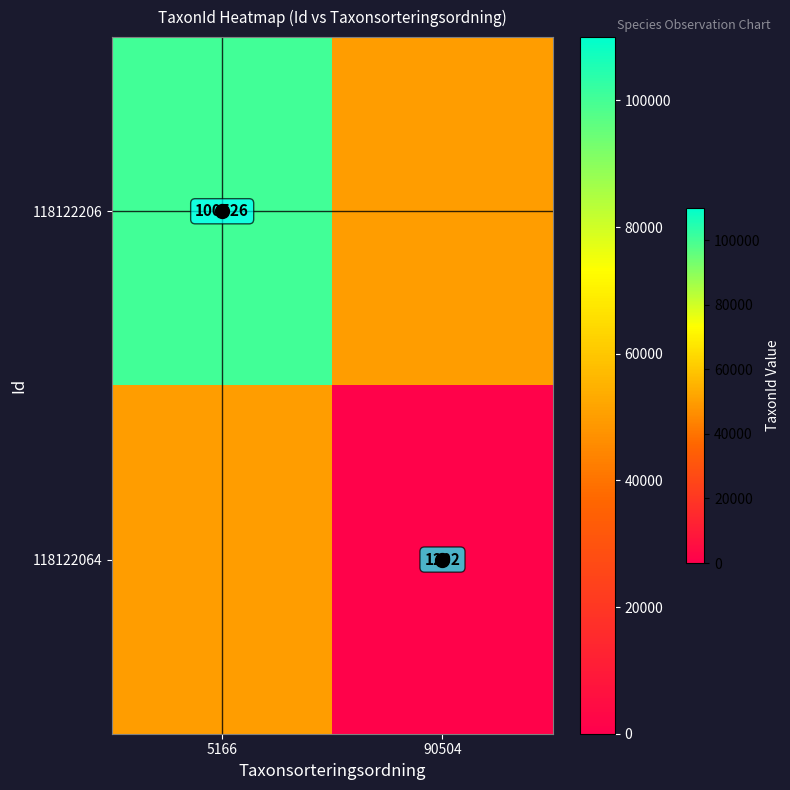

Rank the series by their average value, from lowest to highest.

118122064, 118122206